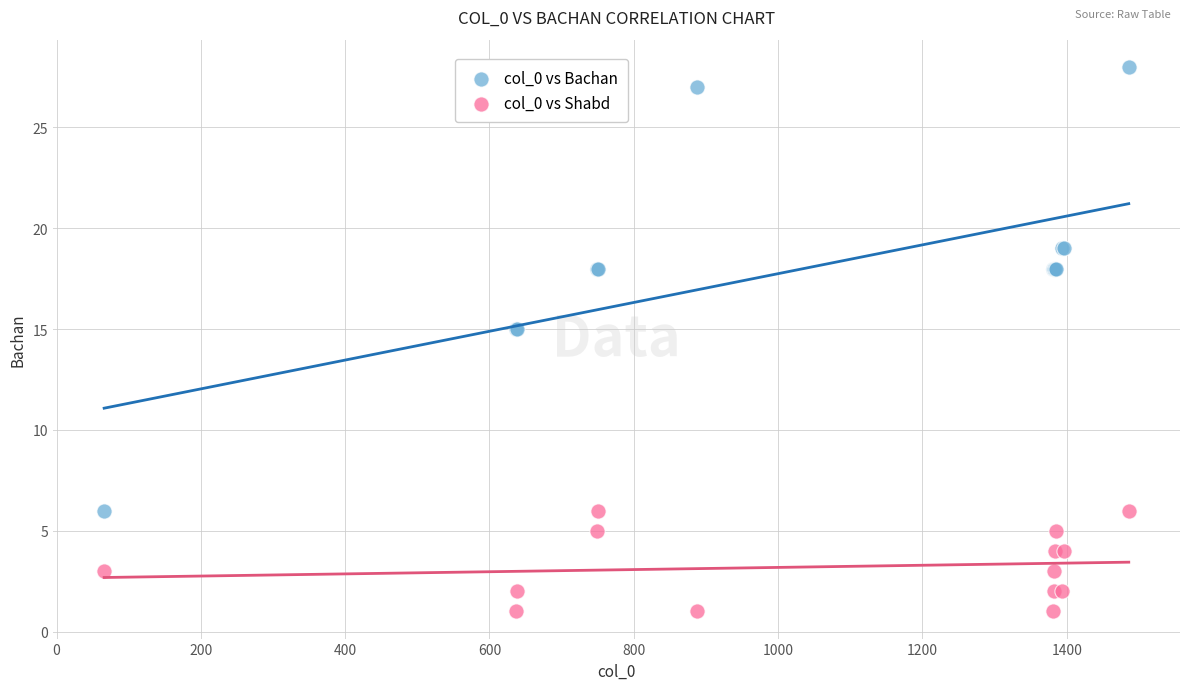

Which series has the largest Y range (max minus min)?

col_0 vs Bachan